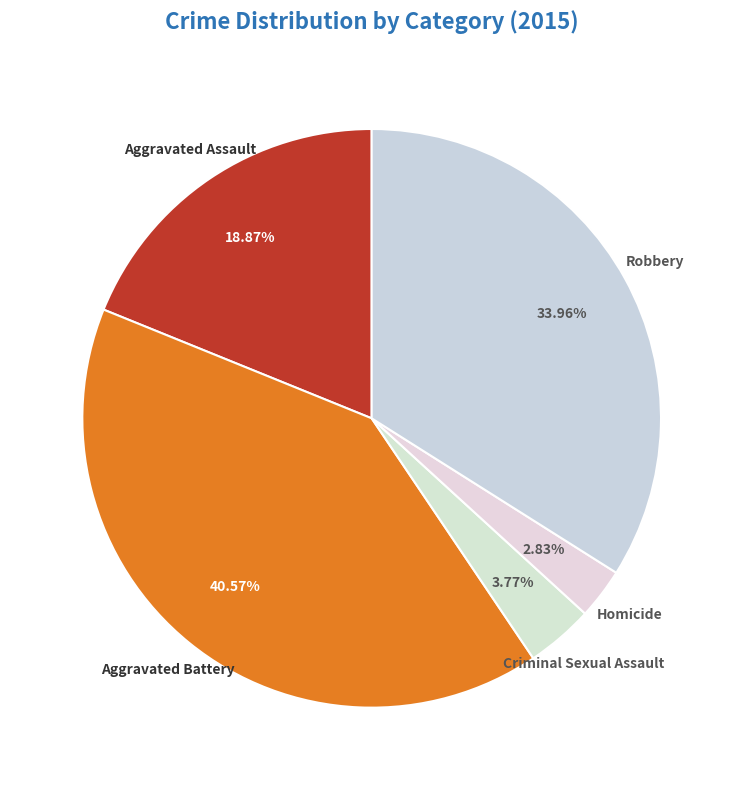

What percentage do Robbery and Aggravated Assault together represent?

52.8%